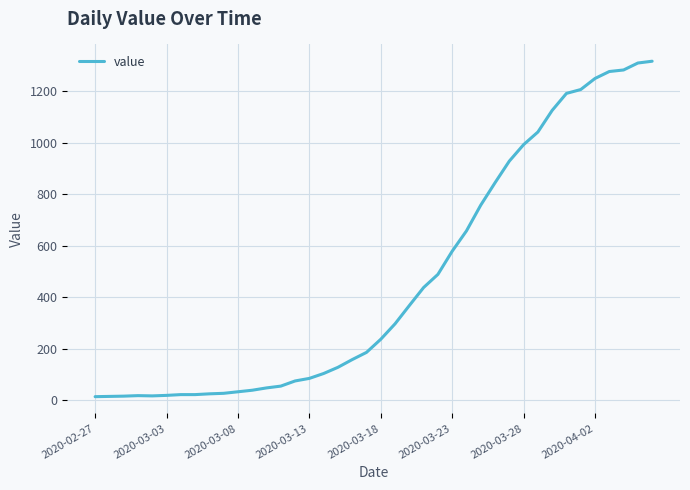

What is the difference between the maximum and minimum values?

1303